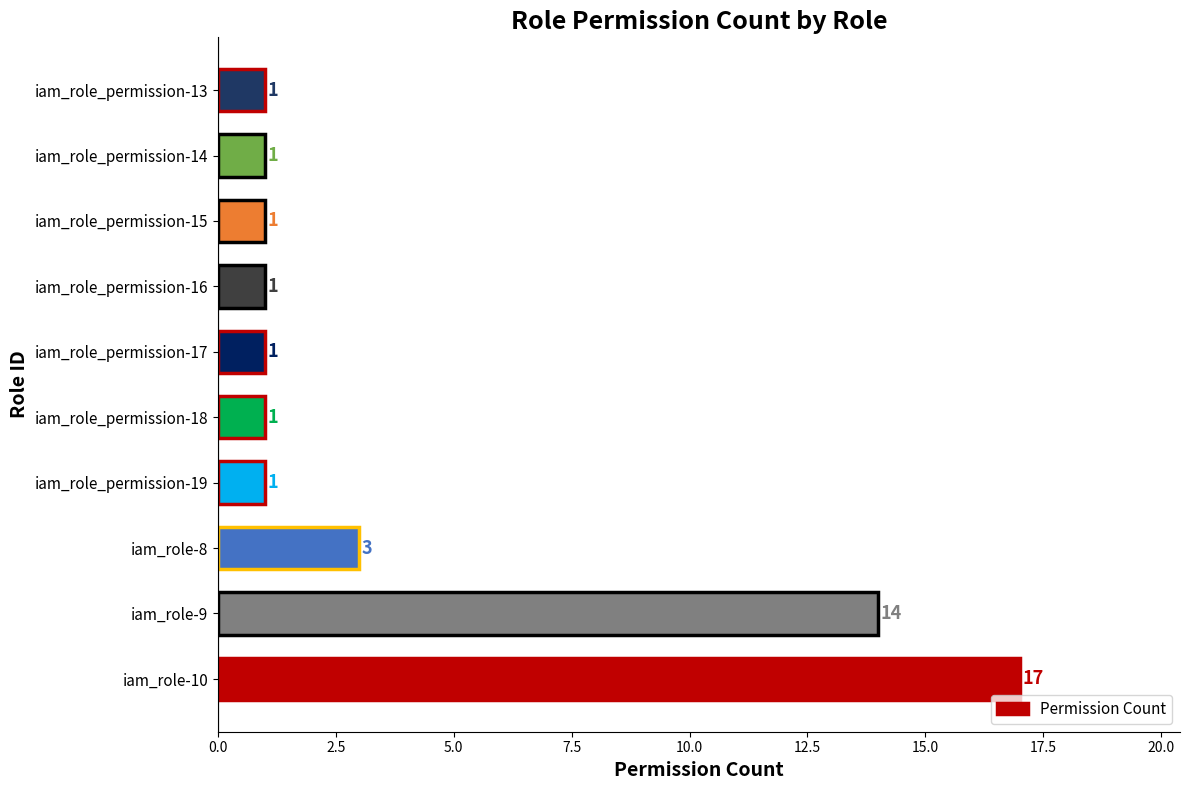

Reading bottom to top, what are all the values shown in this chart?

iam_role-10=17	iam_role-9=14	iam_role-8=3	iam_role_permission-19=1	iam_role_permission-18=1	iam_role_permission-17=1	iam_role_permission-16=1	iam_role_permission-15=1	iam_role_permission-14=1	iam_role_permission-13=1